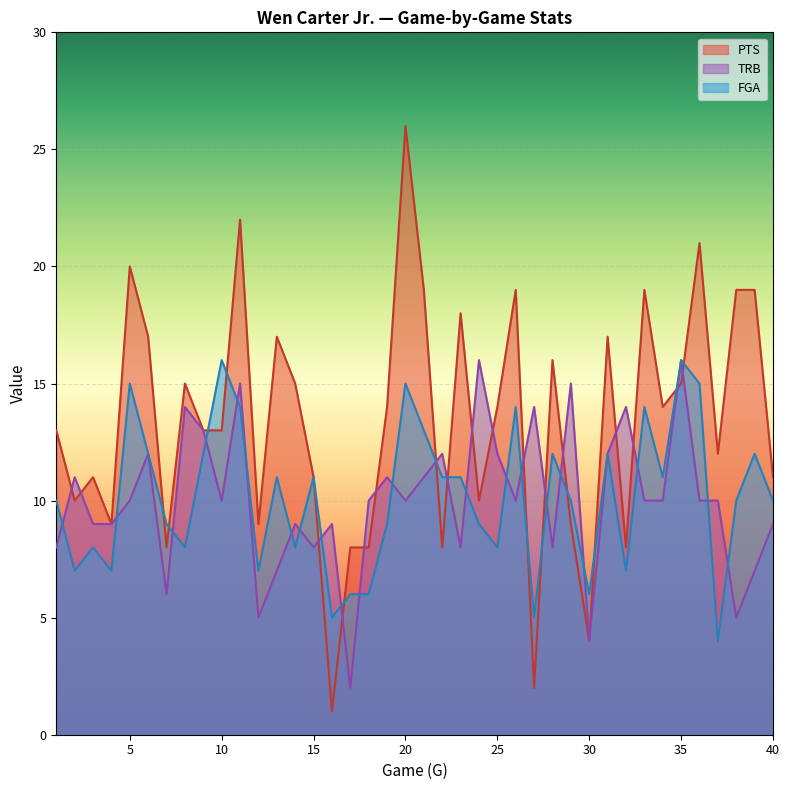

True or false: PTS has more than 0 points higher than both neighbors.

True